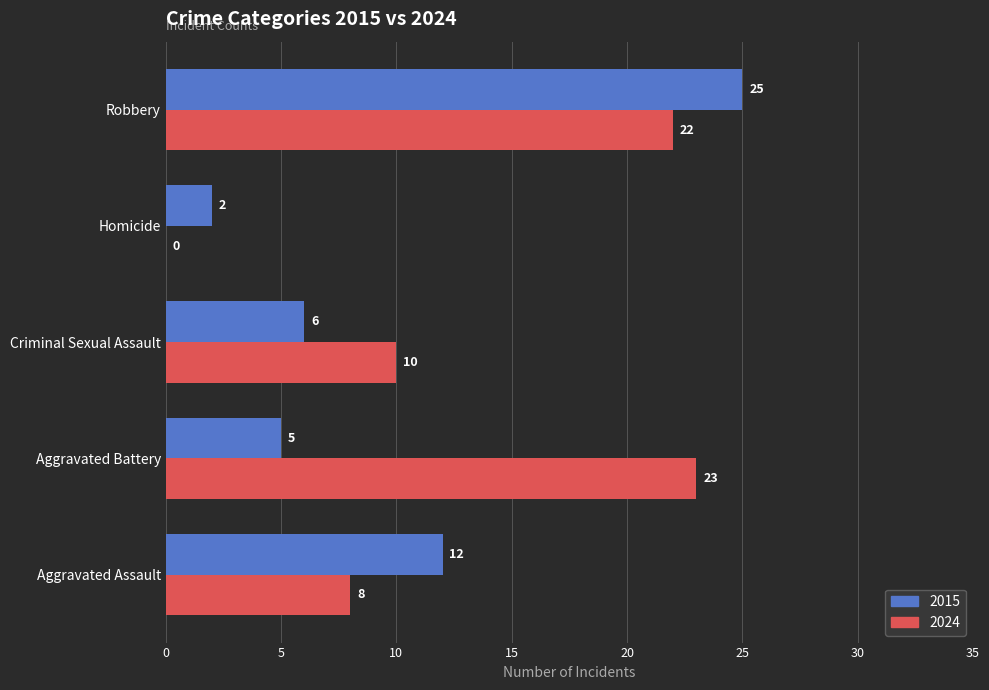

Between Criminal Sexual Assault and Homicide, which series saw the biggest shift?

2024